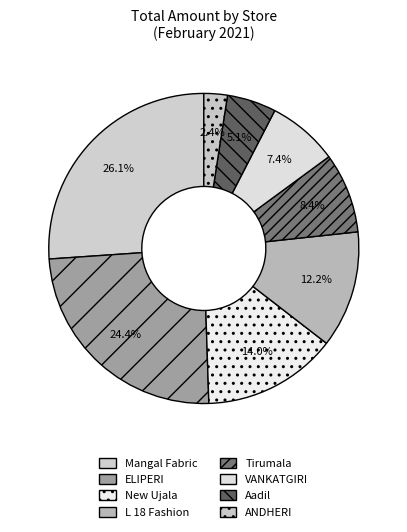

How many slices are in this pie chart?

8